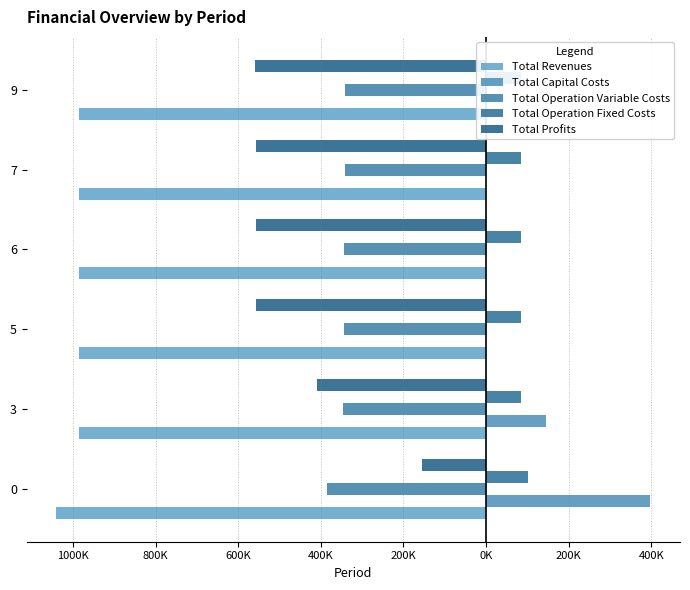

What is the difference between the maximum and second lowest values in the Total Operation Fixed Costs series?

18327.0